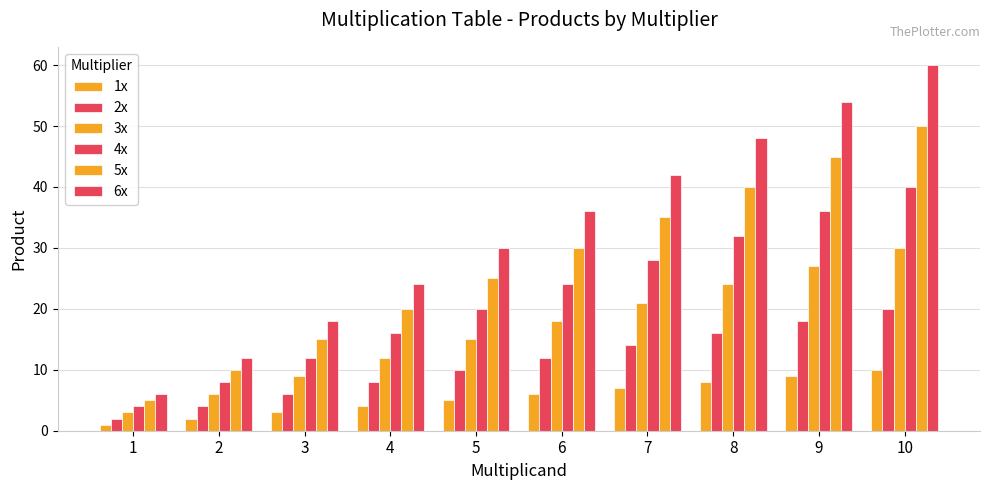

Are the bars grouped side by side (vs. stacked)?

Yes